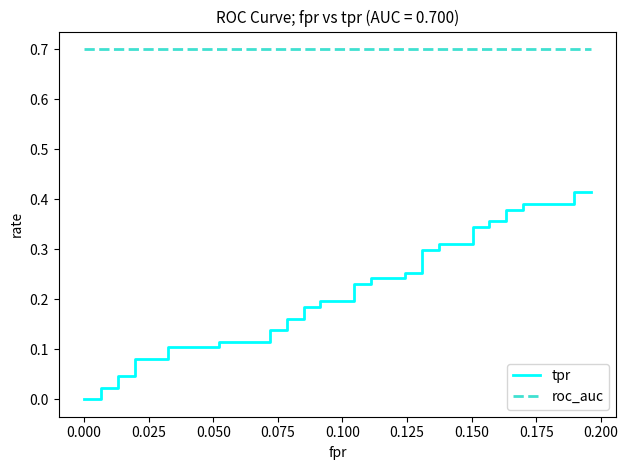

How many values in tpr are above zero?

38